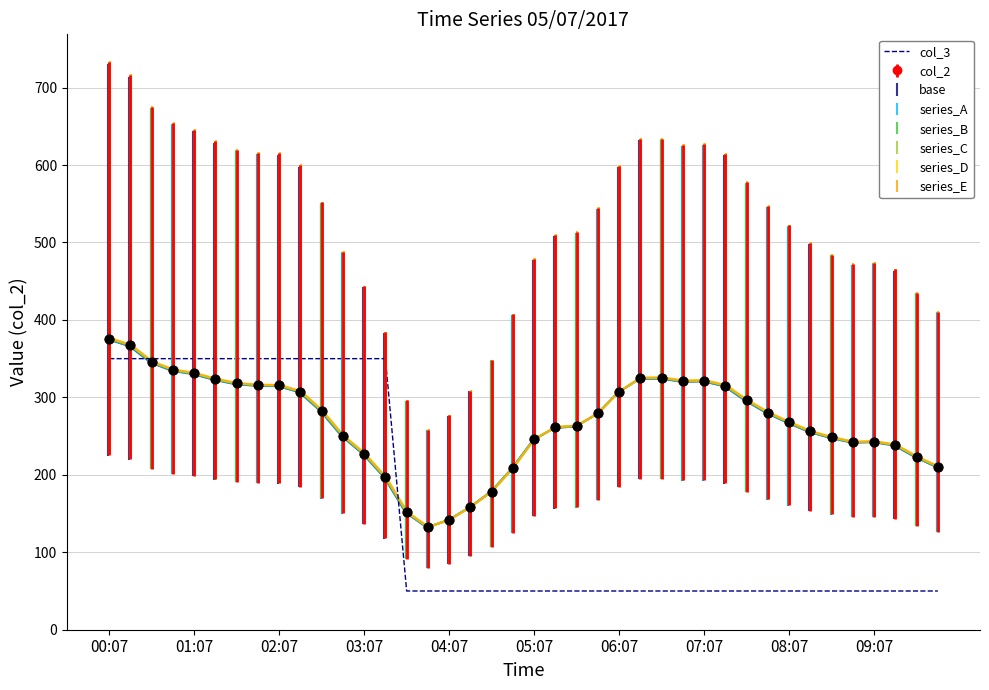

What is the maximum value for col_2?

375.9